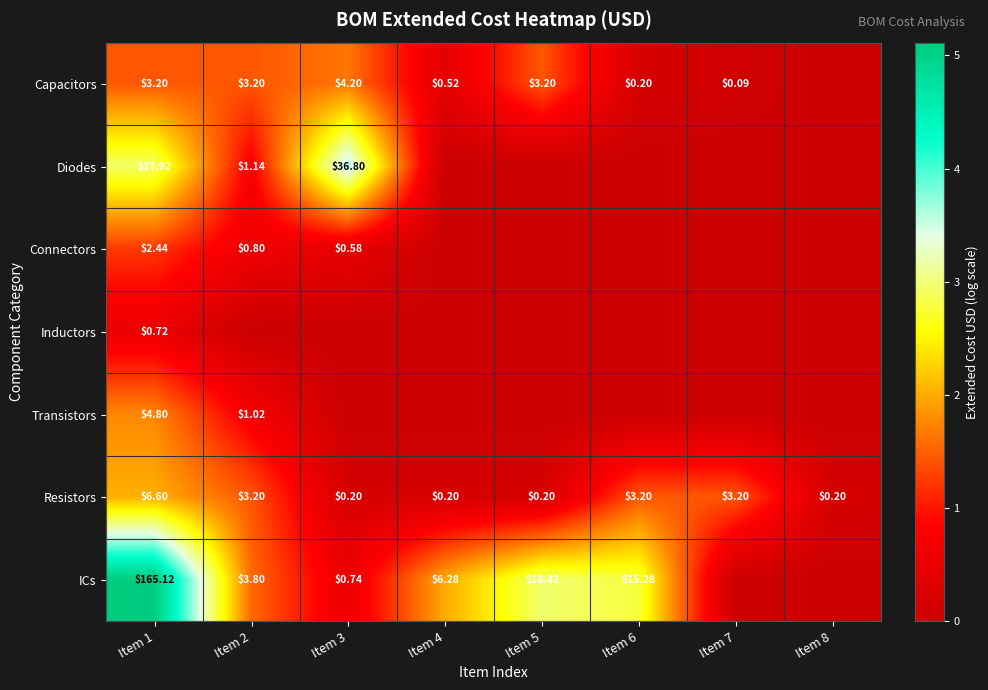

At which label does Resistors reach its minimum?

Item 3